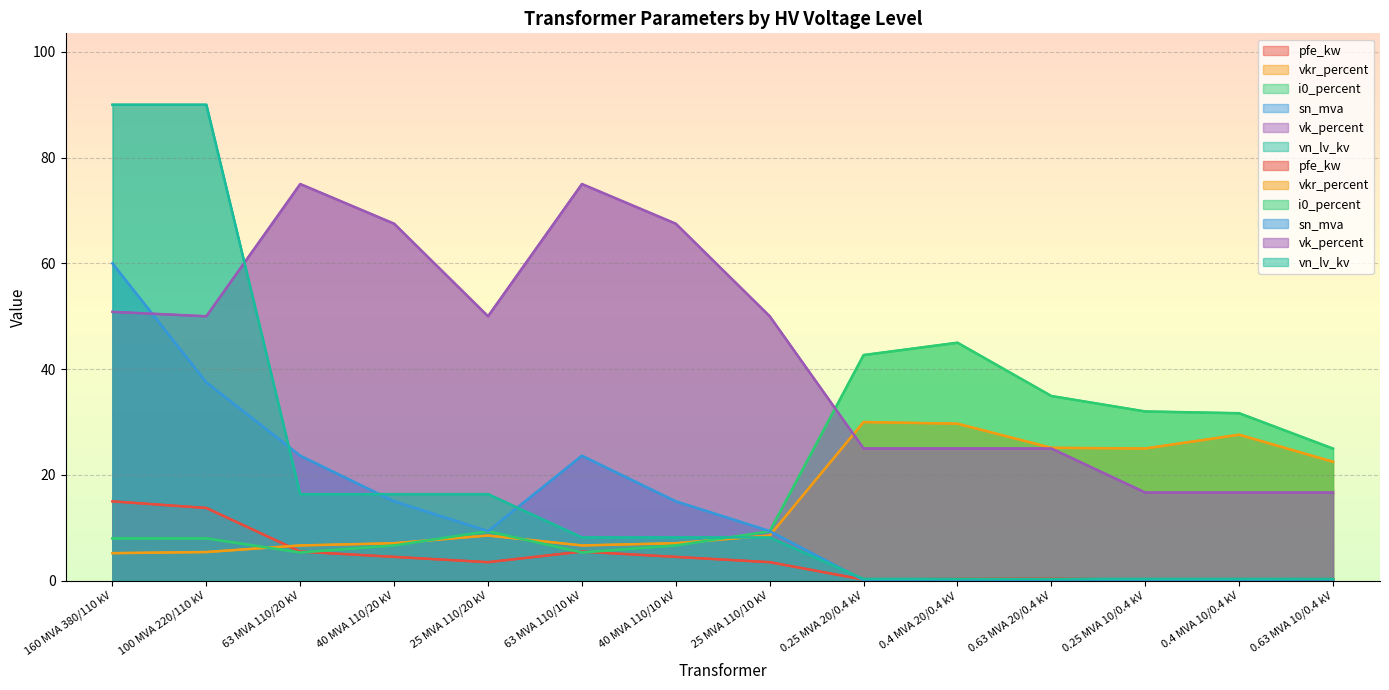

True or false: pfe_kw and vk_percent cross at least once.

False